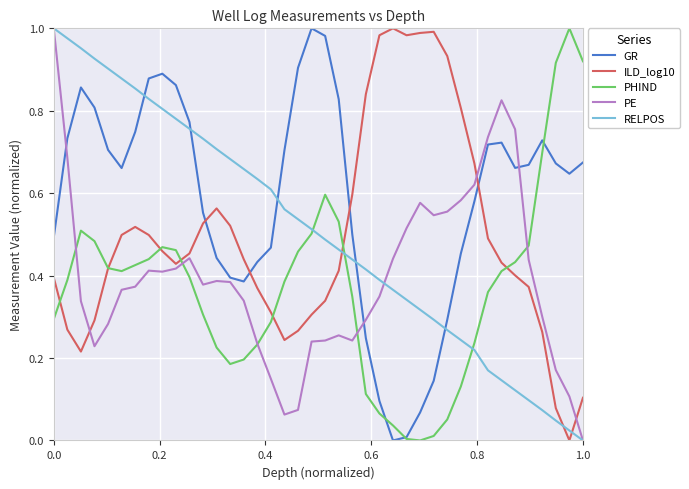

After their last crossing, which series has the higher values: RELPOS or ILD_log10?

ILD_log10